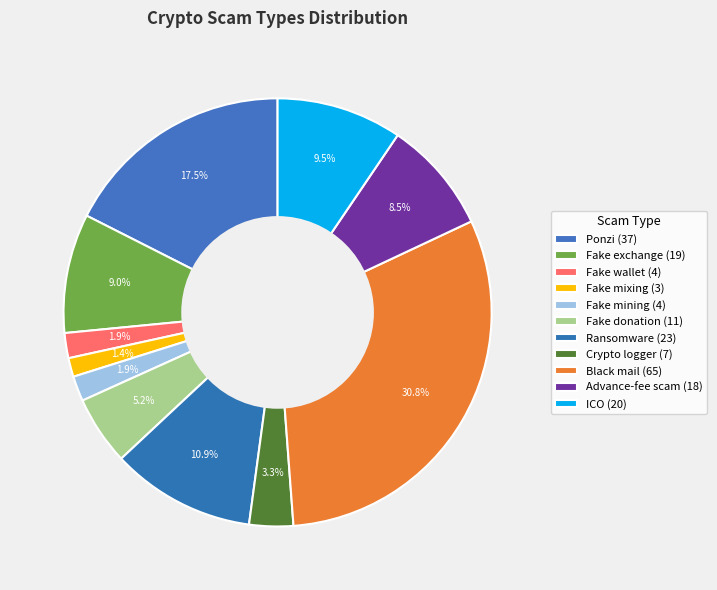

What is the smallest slice in the pie chart?

Fake mixing